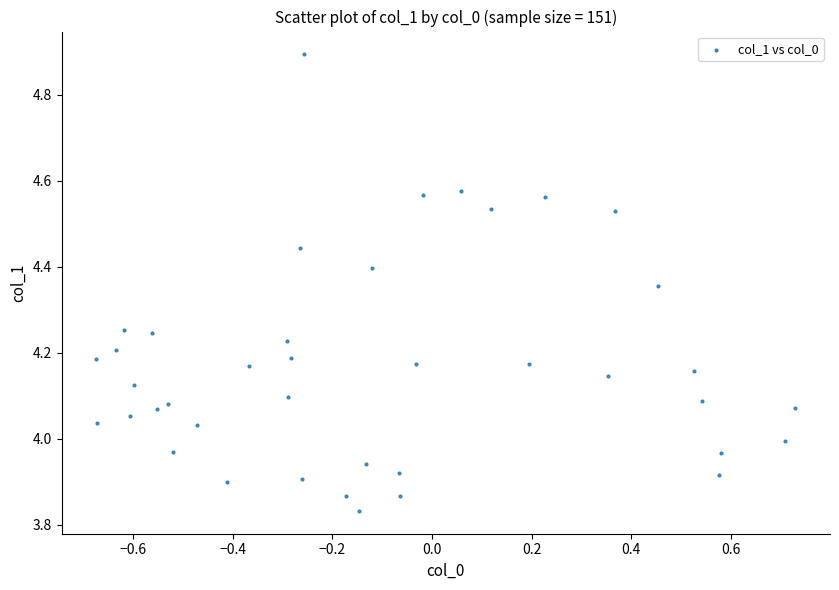

What is the range of X values (max minus min)?

1.4